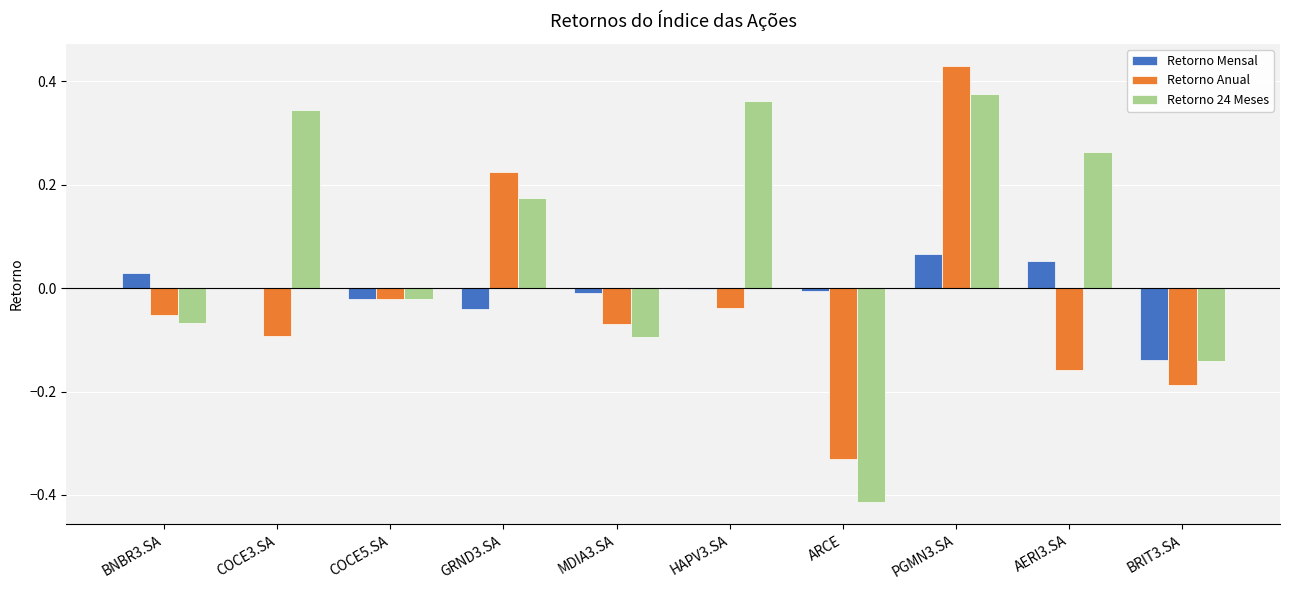

Is the value of Retorno Mensal at COCE5.SA greater than the value of Retorno 24 Meses at ARCE?

Yes